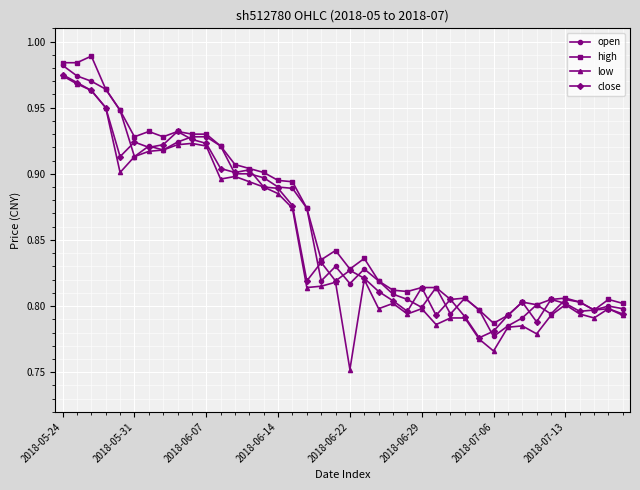

Count the low values in the range 0 to 1.

40